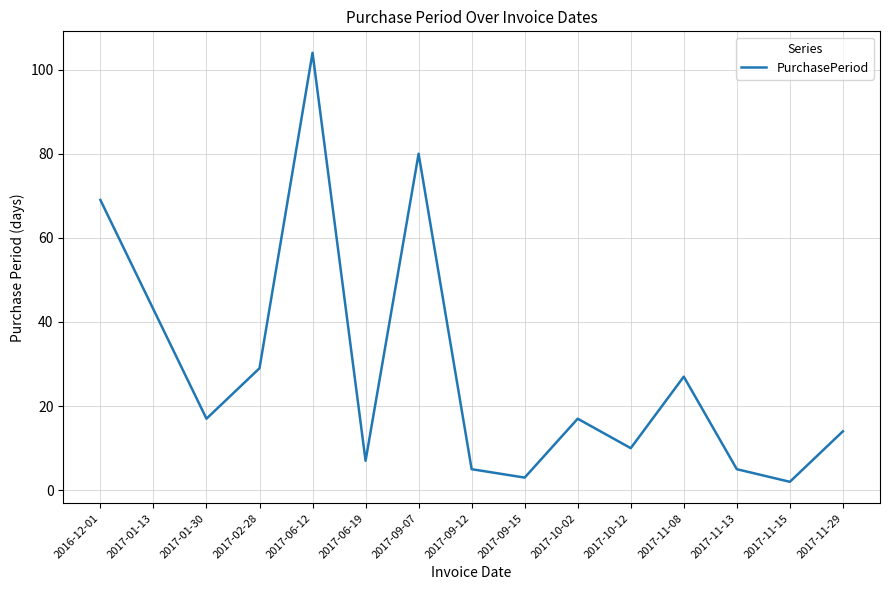

Between 2017-06-19 and 2017-11-15, which is larger?

2017-06-19